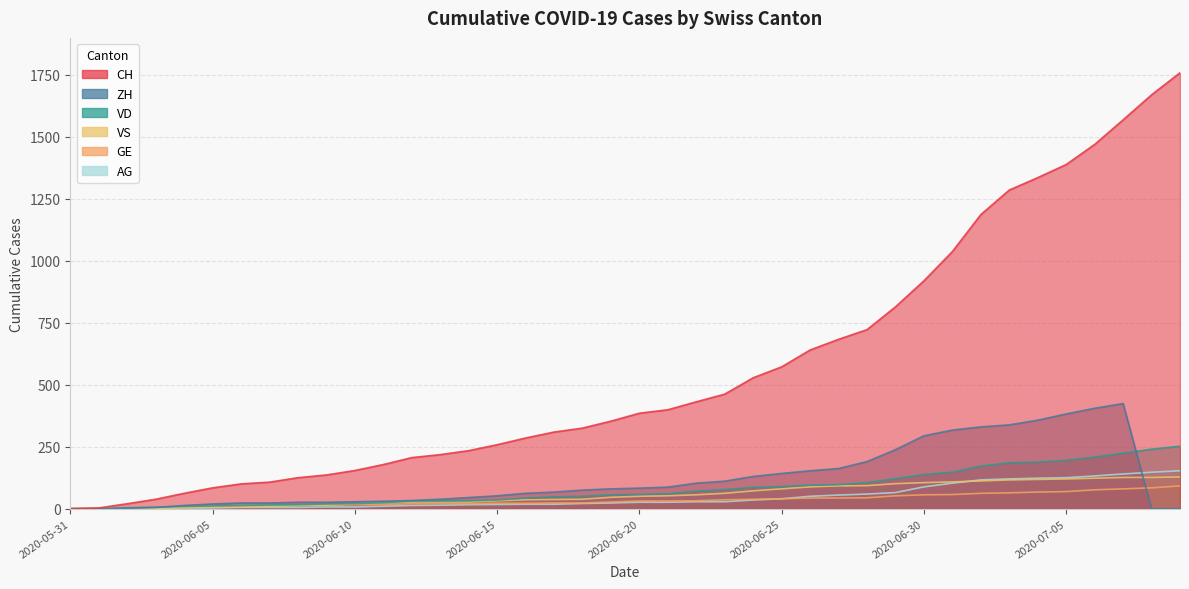

After their last crossing, which series has the higher values: VS or AG?

AG